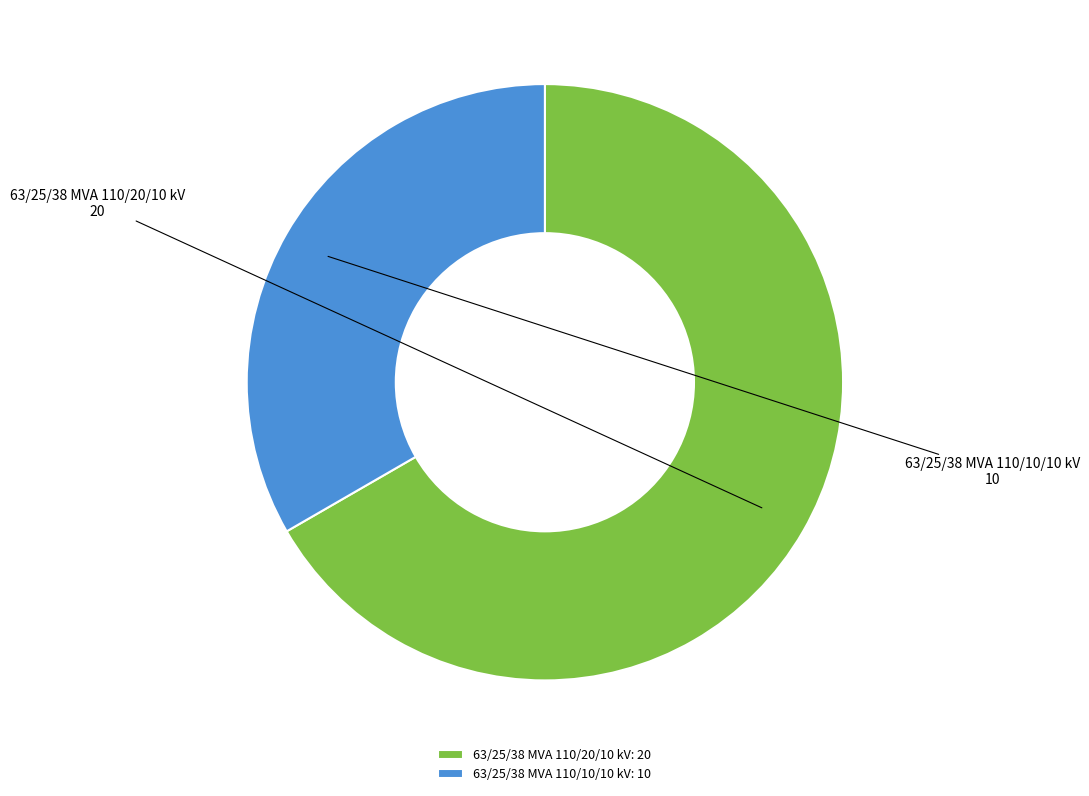

Count the number of slices in the pie.

2